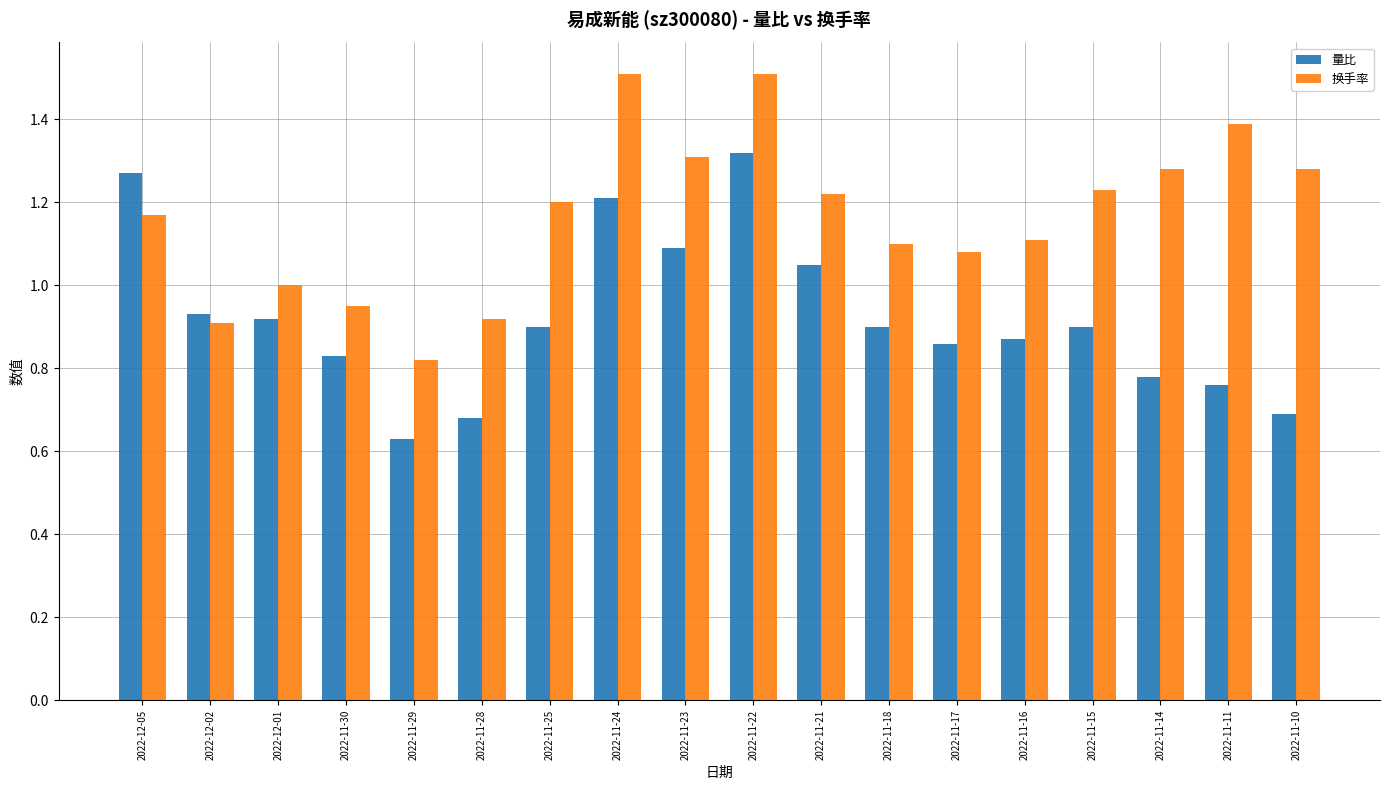

Does the chart contain stacked bars?

No